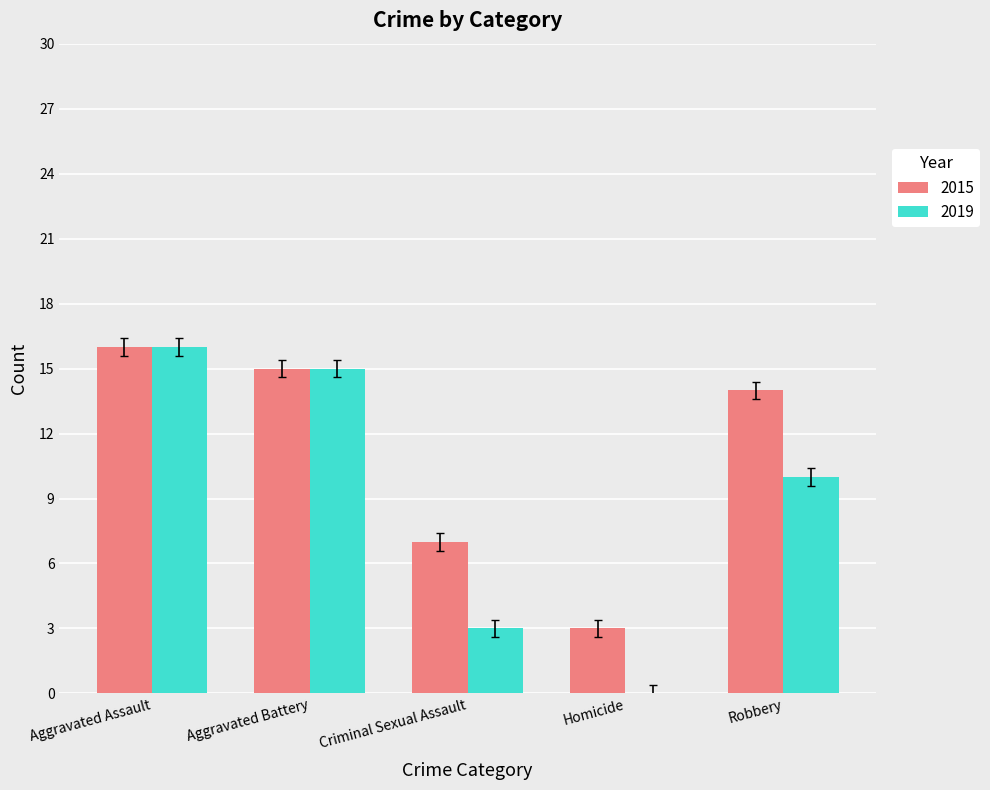

Which series changed the most between Aggravated Assault and Criminal Sexual Assault?

2019